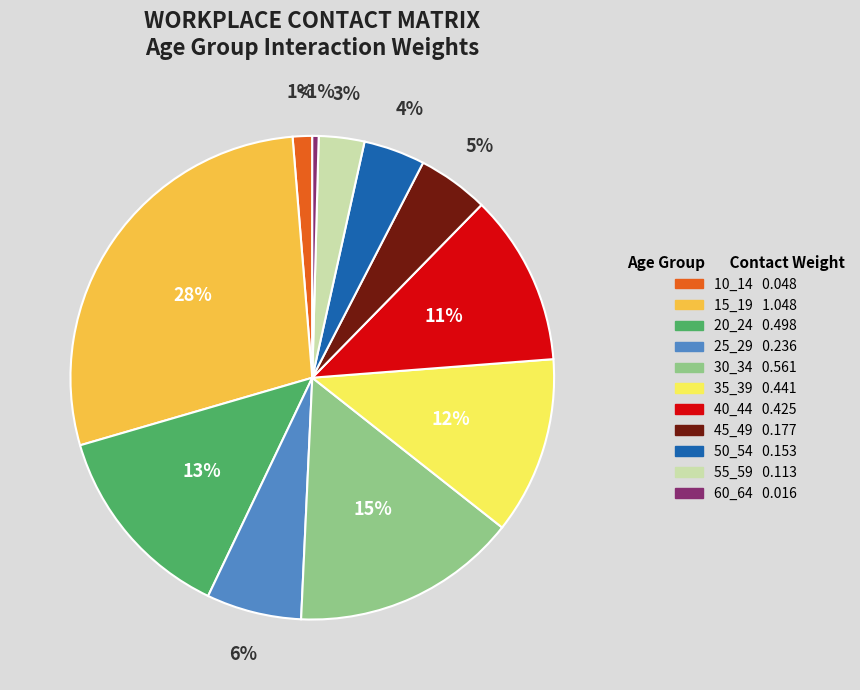

Is there a majority slice in this chart?

No